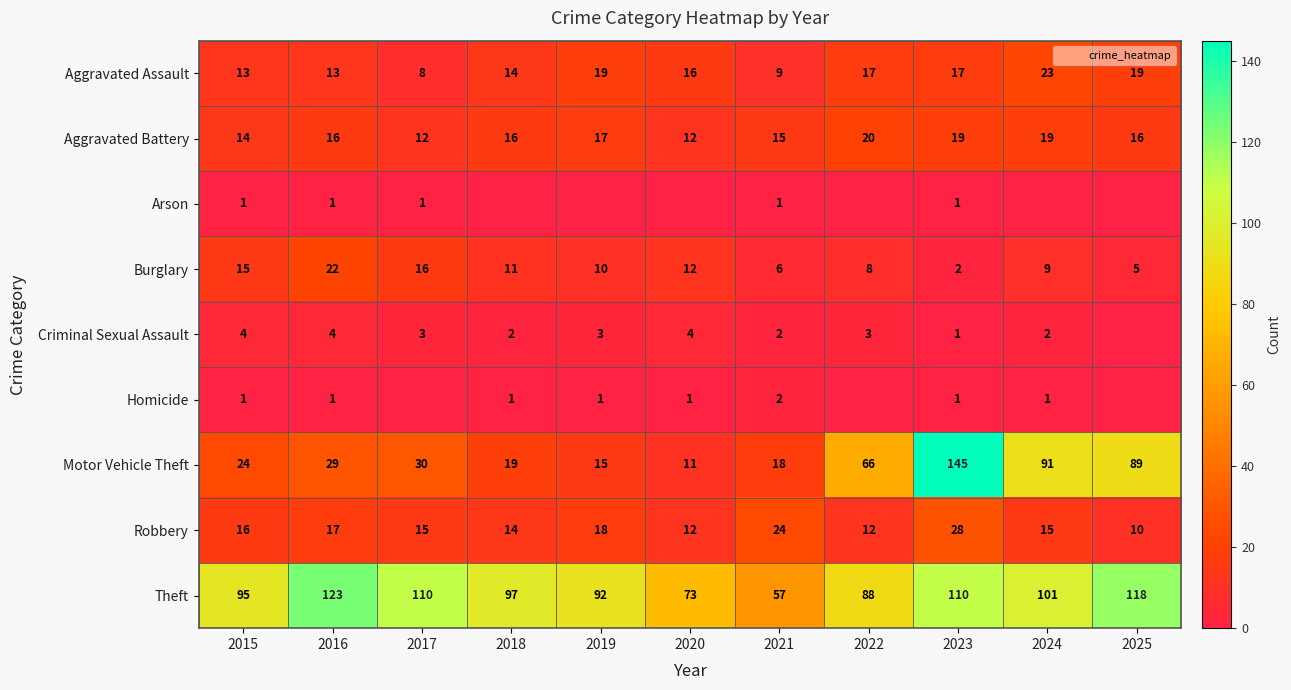

What value does the Robbery series have at 2023, to the nearest 10?

30